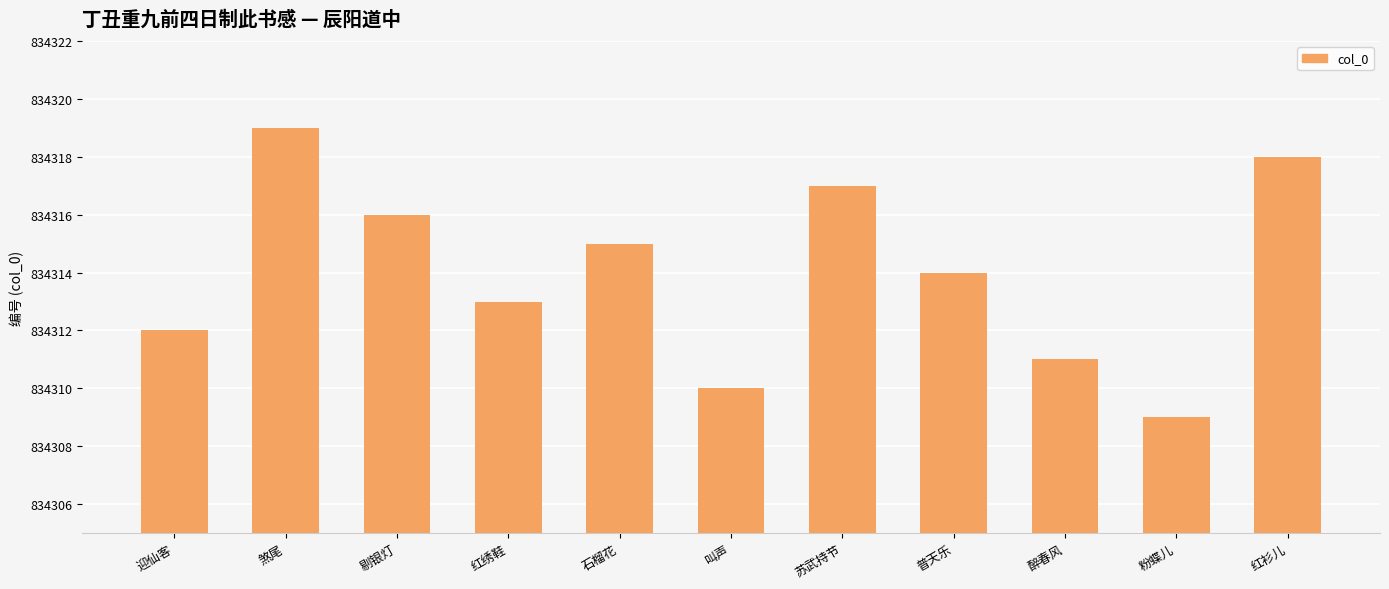

What is the value of the 9th bar from the left?

834311